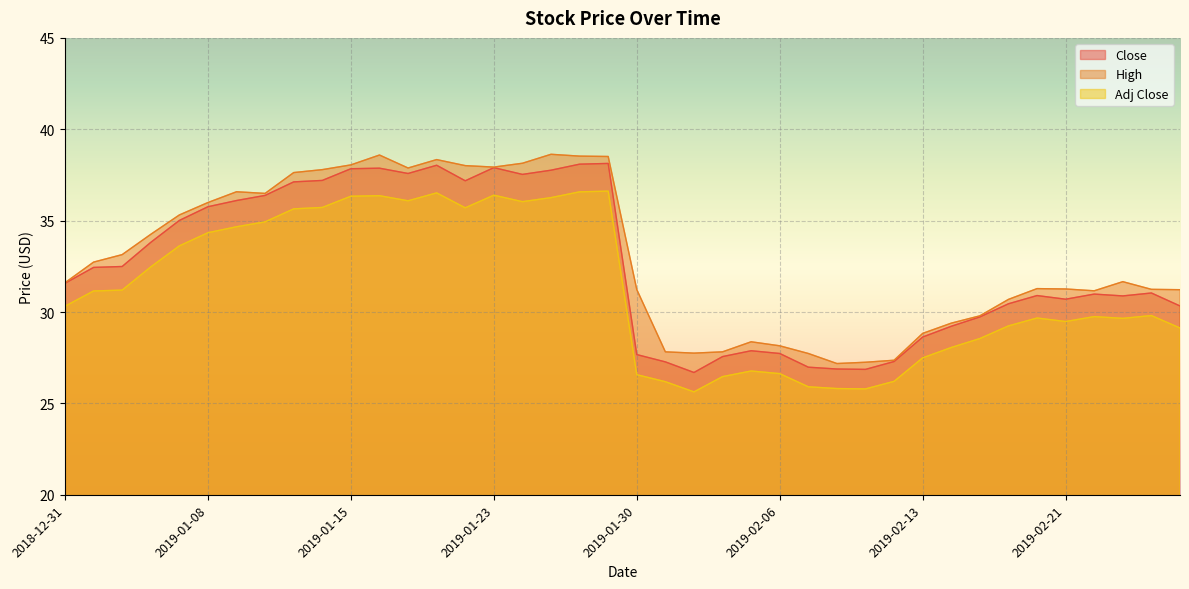

What is the total value across all series at 2019-01-10?

107.8